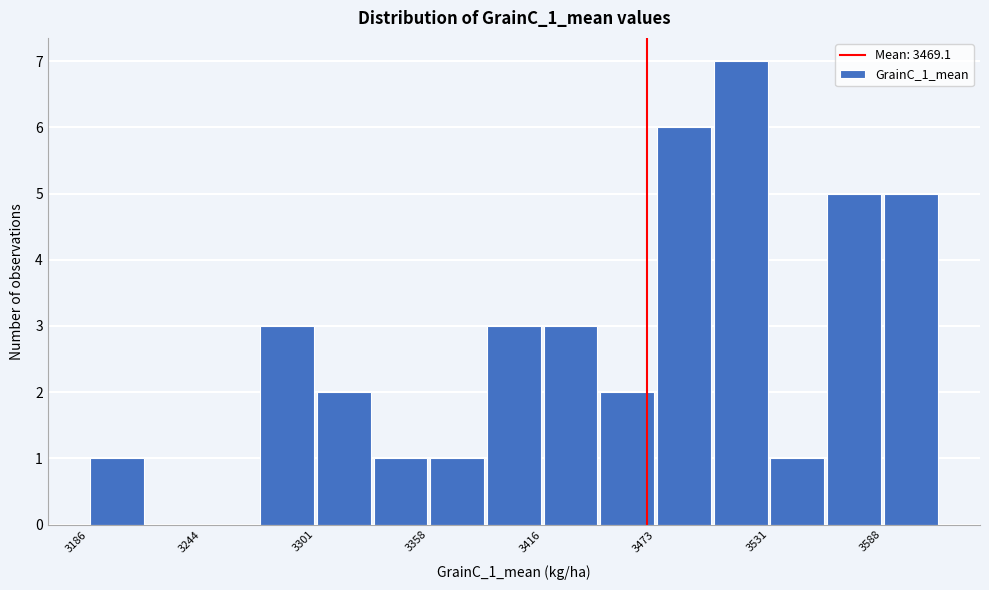

Read against the x-axis, roughly where is the centre of the tallest bar?

3520